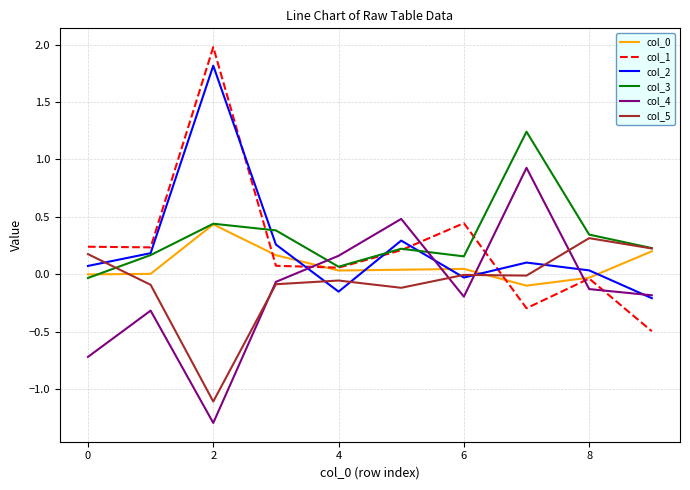

What is the lowest value of the col_1 series?

-0.5